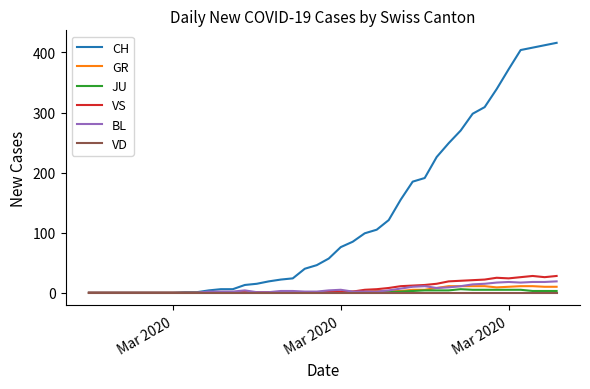

Which series has the largest range (max minus min)?

CH